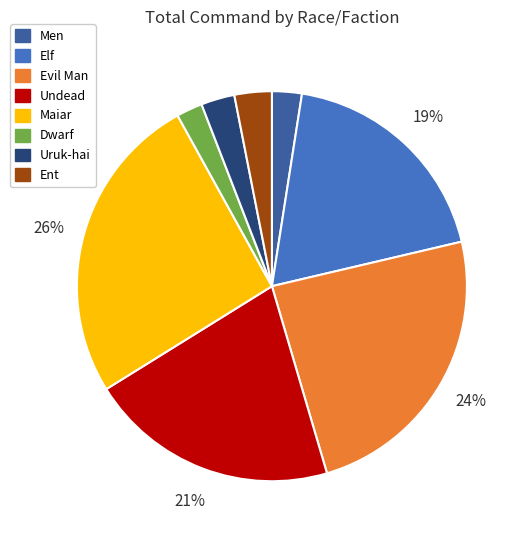

To the nearest percent, what portion does Uruk-hai represent?

3%